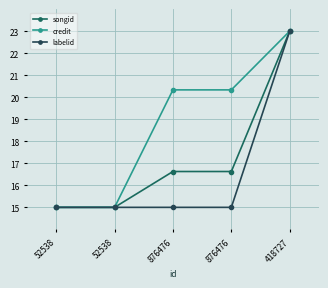

Which category has the lowest value across all series?

52538